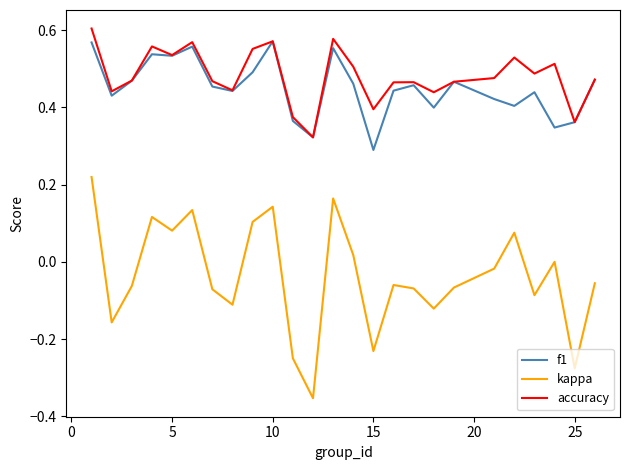

How many f1 values are between 0 and 1?

25